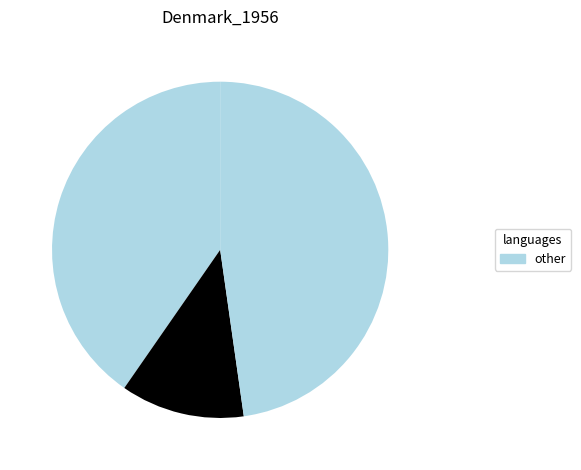

How many segments does this pie chart have?

3